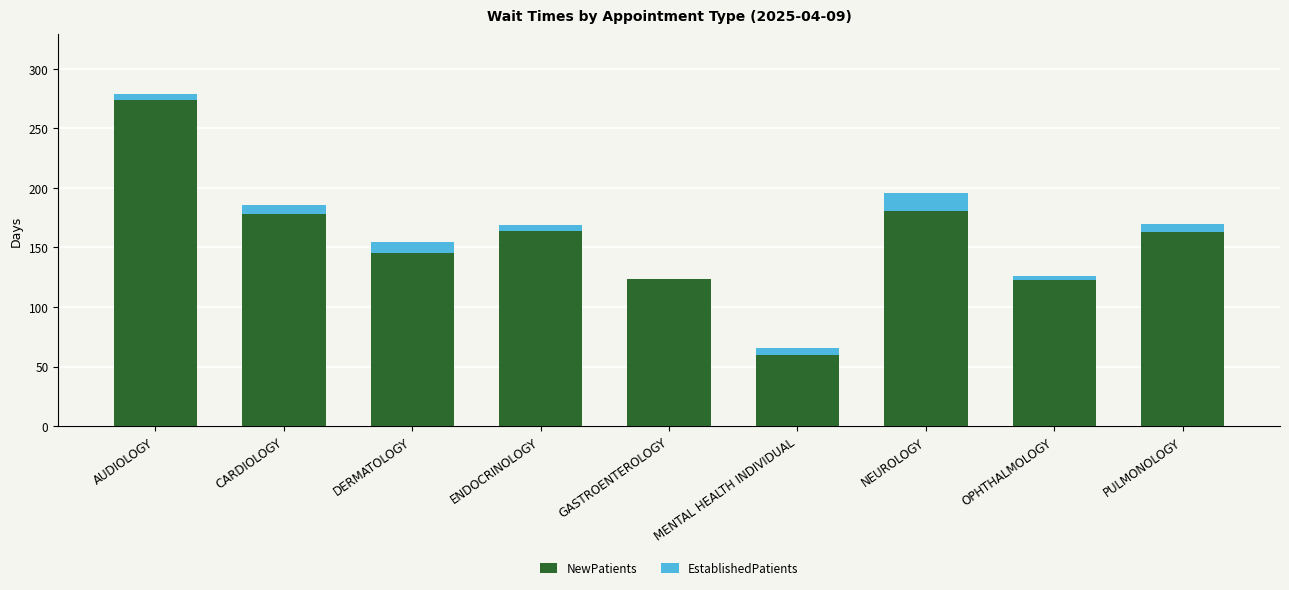

Count the number of categories in the chart.

9